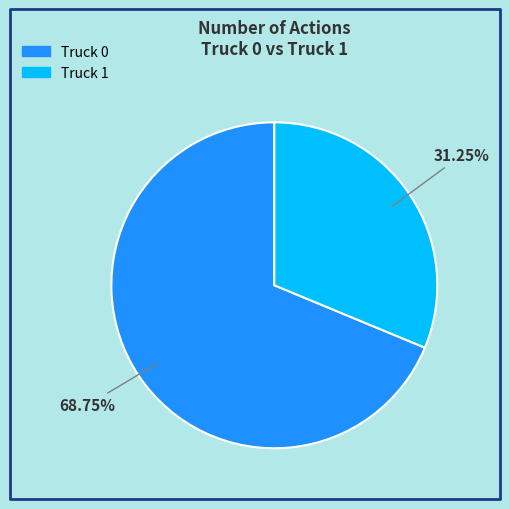

To the nearest percent, what portion does Truck 1 represent?

31%